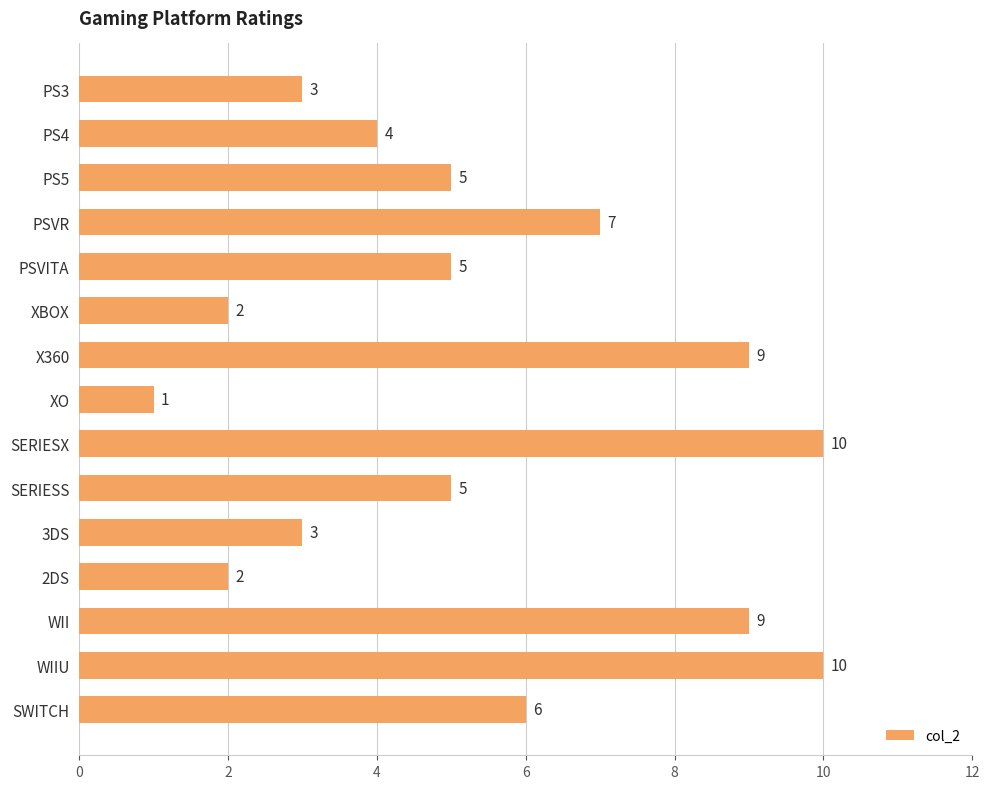

Reading top to bottom, transcribe all the data shown in this chart.

3	4	5	7	5	2	9	1	10	5	3	2	9	10	6